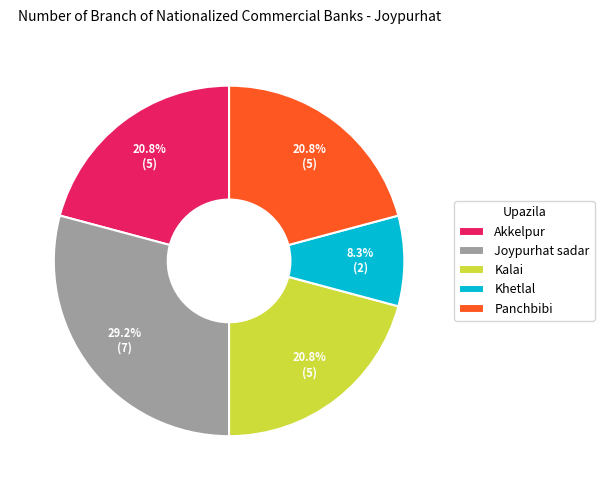

To the nearest percent, what is the difference between the largest and smallest slice percentages?

21%